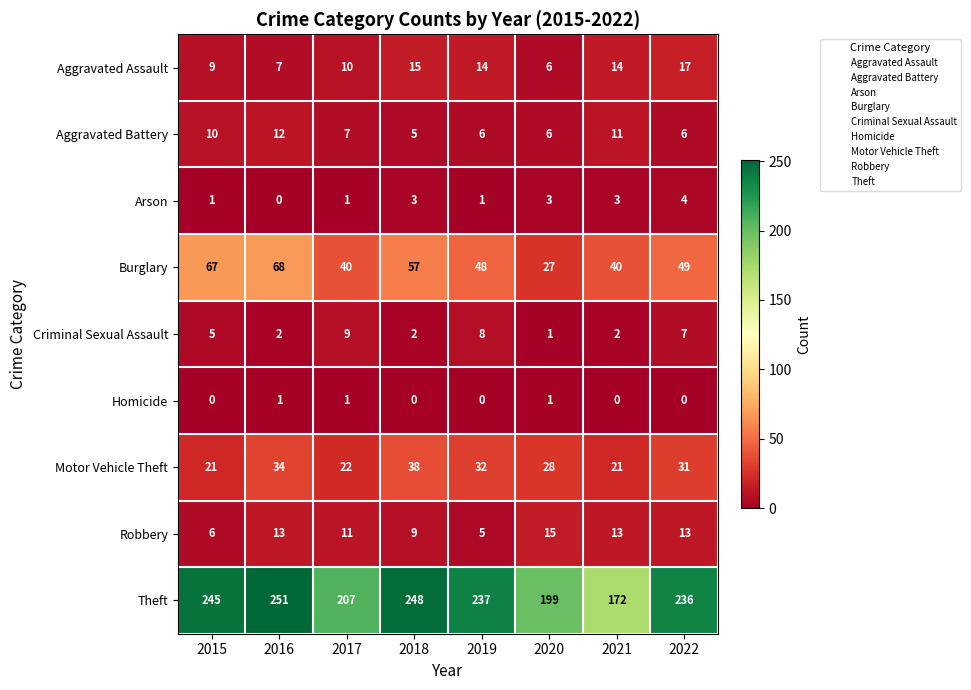

What is the difference between the Motor Vehicle Theft values at 2015 and 2020?

7